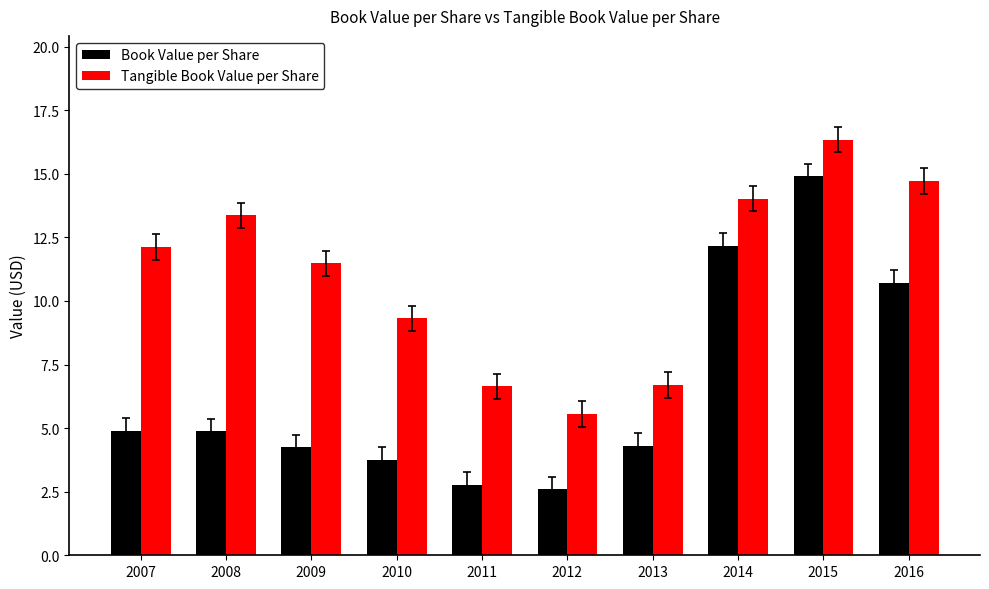

What is the difference between the highest and lowest values at 2007?

7.2